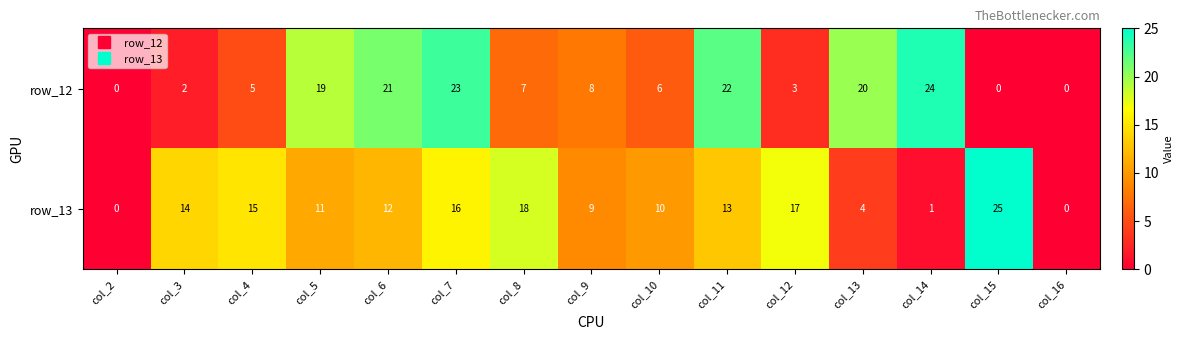

What is the difference between the highest and lowest values at col_14?

23